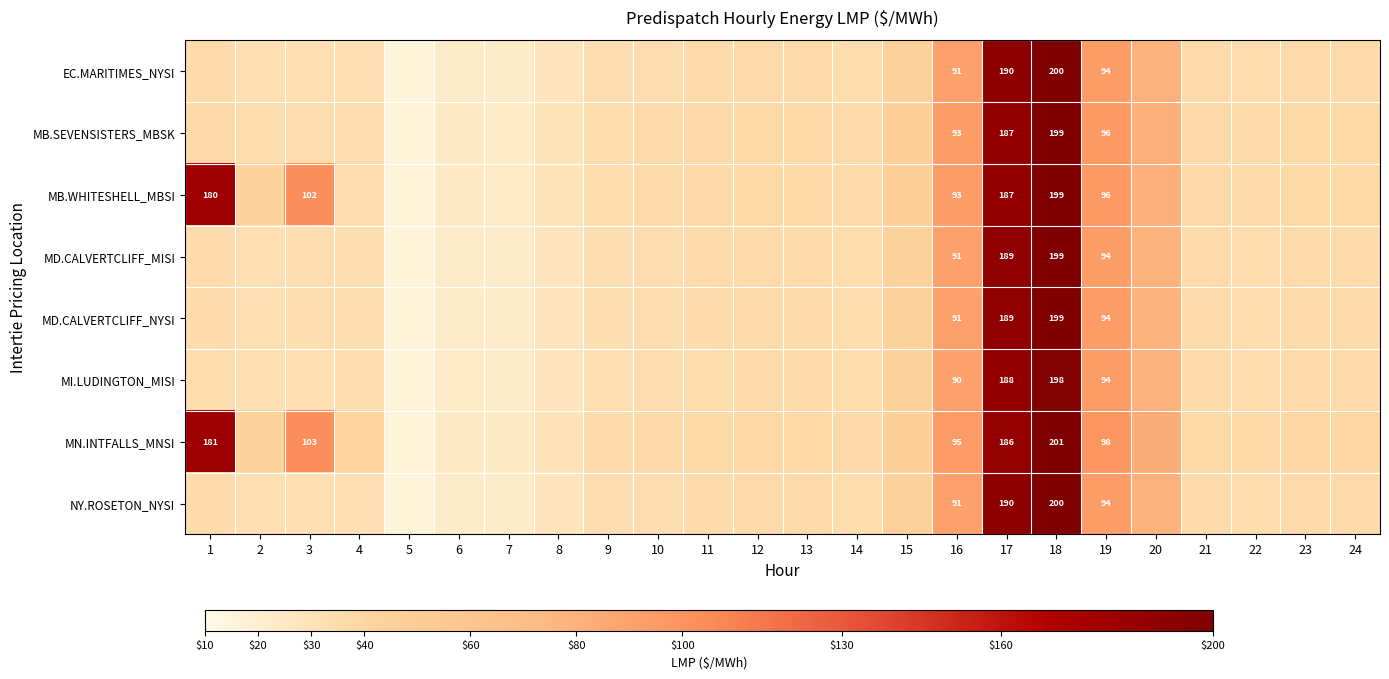

At 17, list the series in order from smallest to largest.

MN.INTFALLS_MNSI, MB.SEVENSISTERS_MBSK, MB.WHITESHELL_MBSI, MI.LUDINGTON_MISI, MD.CALVERTCLIFF_MISI, MD.CALVERTCLIFF_NYSI, EC.MARITIMES_NYSI, NY.ROSETON_NYSI